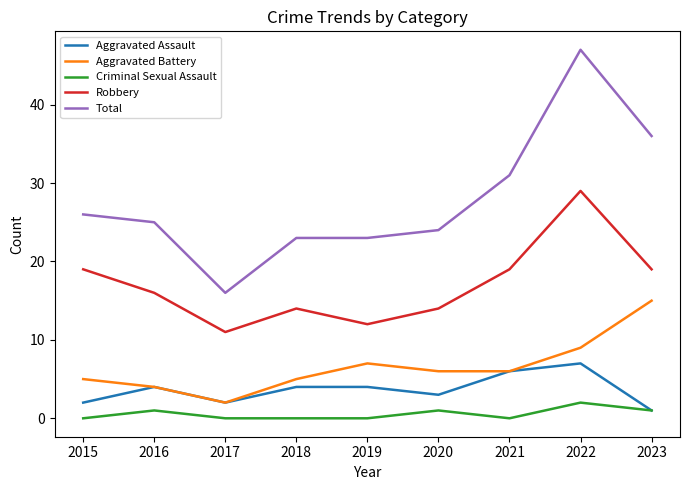

What value does the Aggravated Assault series have at 2019?

4